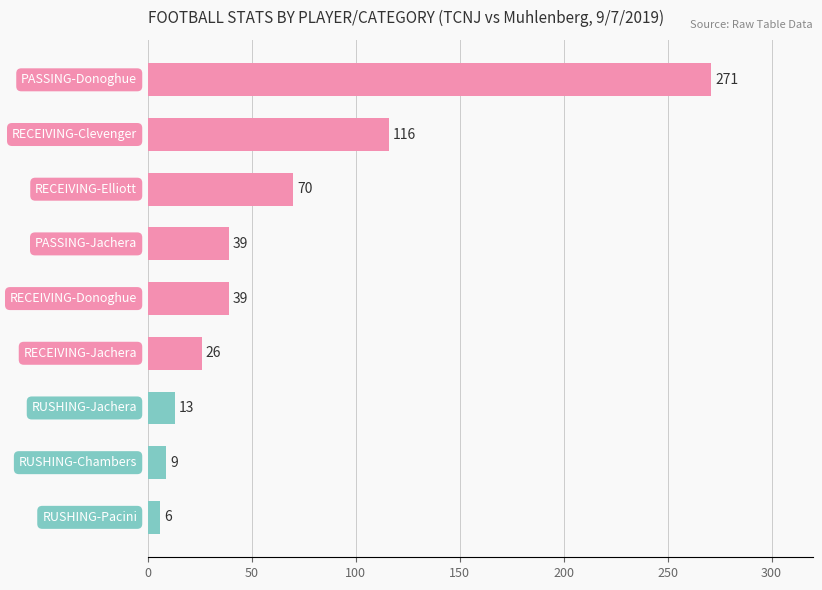

What is the smallest value displayed?

6